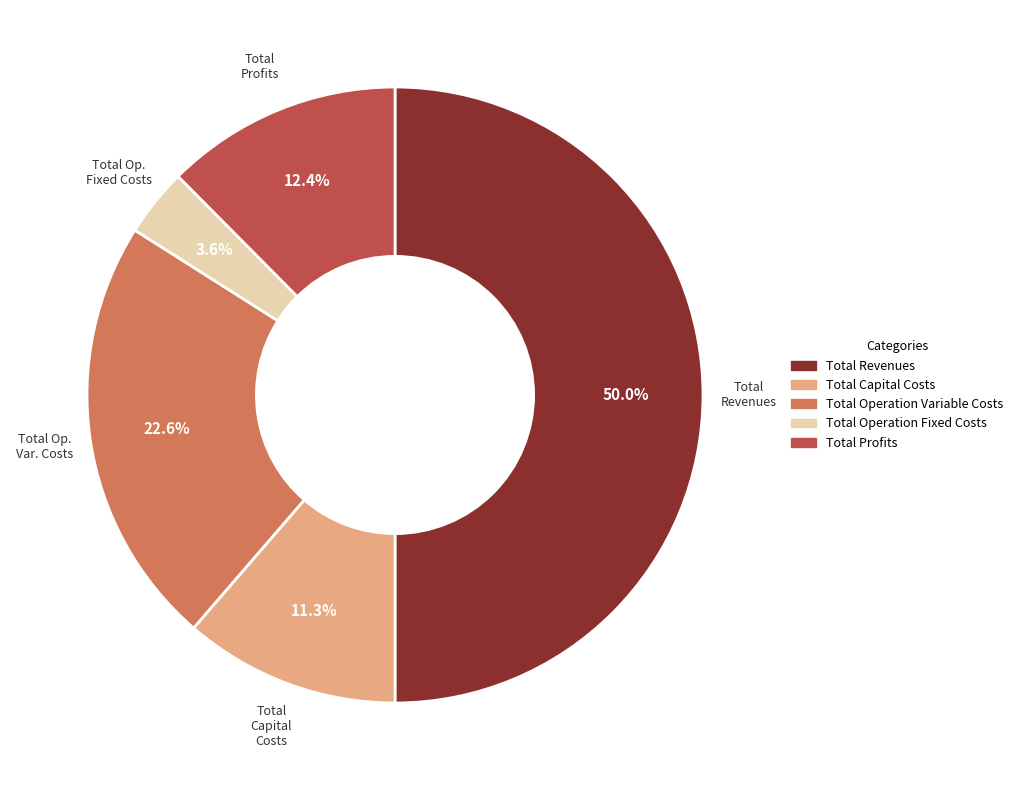

How many slices are in this pie chart?

5